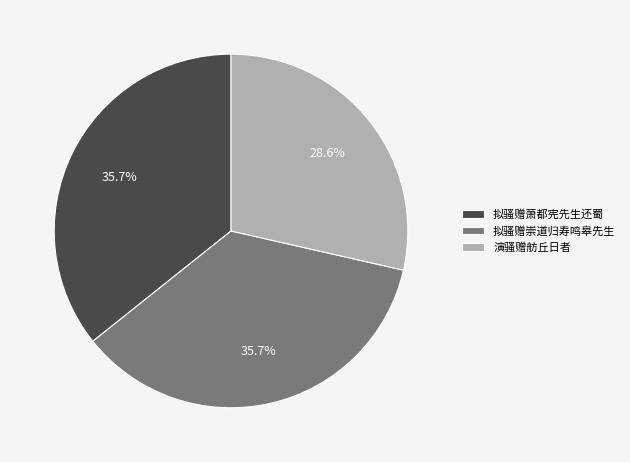

True or false: 拟骚赠崇道归寿鸣皋先生 accounts for 36% of the total.

True